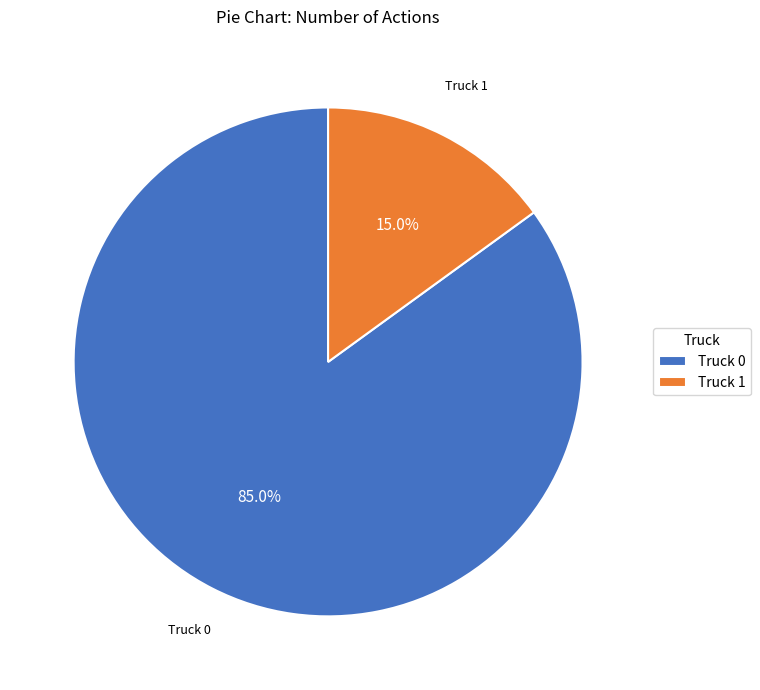

Do Truck 1 and Truck 0 together represent more than half of the pie?

Yes